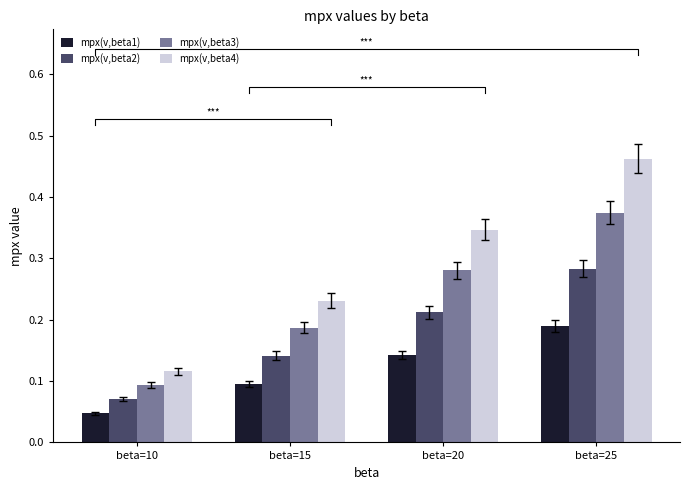

What are all the series names shown in the legend?

mpx(v,beta1), mpx(v,beta2), mpx(v,beta3), mpx(v,beta4)